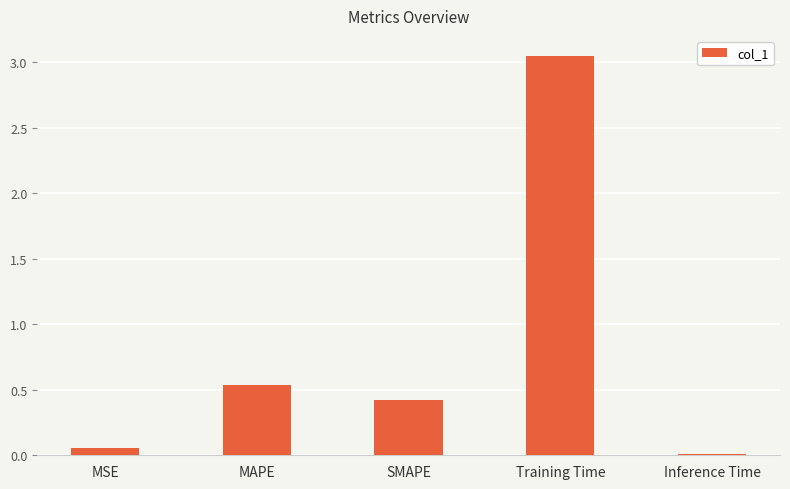

Rank the categories by value from lowest to highest.

Inference Time, MSE, SMAPE, MAPE, Training Time